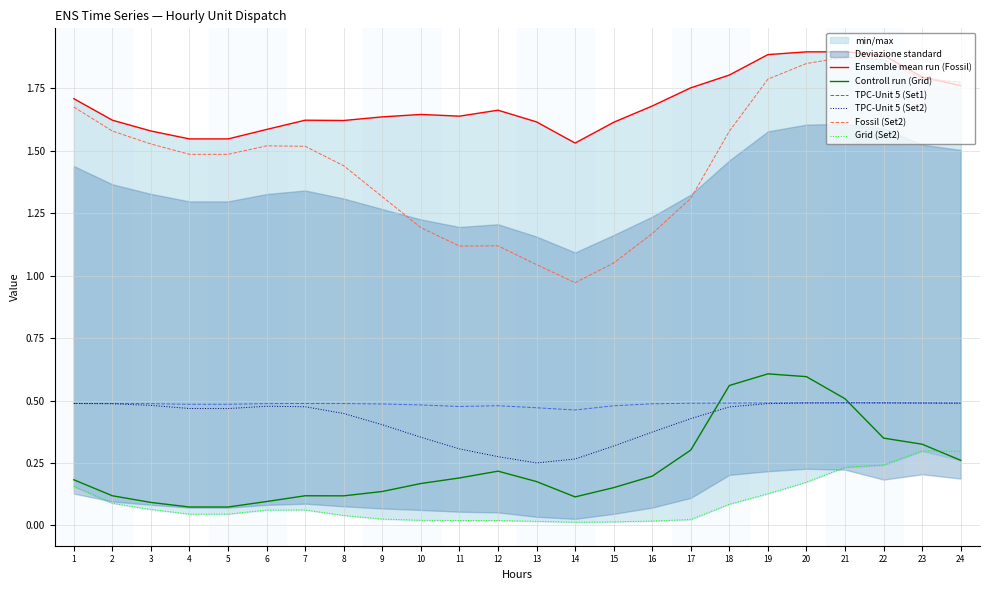

Reading left to right, what are all the values shown in this chart?

Ensemble mean run (Fossil): 1=1.7	2=1.6	3=1.6	4=1.5	5=1.5	6=1.6	7=1.6	8=1.6	9=1.6	10=1.6	11=1.6	12=1.7	13=1.6	14=1.5	15=1.6	16=1.7	17=1.8	18=1.8	19=1.9	20=1.9	21=1.9	22=1.9	23=1.8	24=1.8
Controll run (Grid): 1=0.2	2=0.1	3=0.1	4=0.1	5=0.1	6=0.1	7=0.1	8=0.1	9=0.1	10=0.2	11=0.2	12=0.2	13=0.2	14=0.1	15=0.2	16=0.2	17=0.3	18=0.6	19=0.6	20=0.6	21=0.5	22=0.3	23=0.3	24=0.3
TPC-Unit 5 (Set1): 1=0.5	2=0.5	3=0.5	4=0.5	5=0.5	6=0.5	7=0.5	8=0.5	9=0.5	10=0.5	11=0.5	12=0.5	13=0.5	14=0.5	15=0.5	16=0.5	17=0.5	18=0.5	19=0.5	20=0.5	21=0.5	22=0.5	23=0.5	24=0.5
TPC-Unit 5 (Set2): 1=0.5	2=0.5	3=0.5	4=0.5	5=0.5	6=0.5	7=0.5	8=0.4	9=0.4	10=0.4	11=0.3	12=0.3	13=0.3	14=0.3	15=0.3	16=0.4	17=0.4	18=0.5	19=0.5	20=0.5	21=0.5	22=0.5	23=0.5	24=0.5
Fossil (Set2): 1=1.7	2=1.6	3=1.5	4=1.5	5=1.5	6=1.5	7=1.5	8=1.4	9=1.3	10=1.2	11=1.1	12=1.1	13=1.0	14=1.0	15=1.1	16=1.2	17=1.3	18=1.6	19=1.8	20=1.8	21=1.9	22=1.9	23=1.8	24=1.8
Grid (Set2): 1=0.2	2=0.1	3=0.1	4=0.0	5=0.0	6=0.1	7=0.1	8=0.0	9=0.0	10=0.0	11=0.0	12=0.0	13=0.0	14=0.0	15=0.0	16=0.0	17=0.0	18=0.1	19=0.1	20=0.2	21=0.2	22=0.2	23=0.3	24=0.3